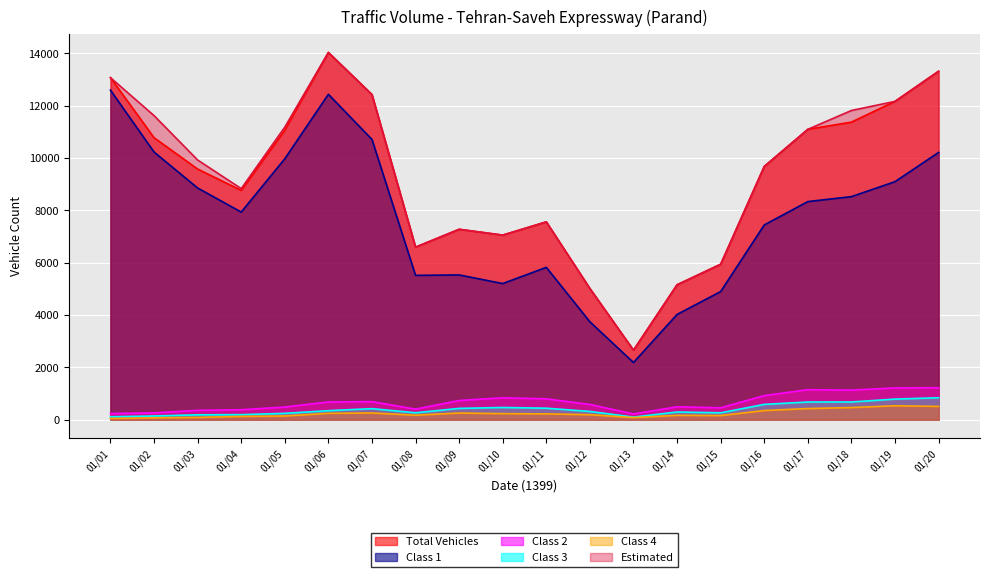

What is the spread (max minus min) of values at 01/17?

10667